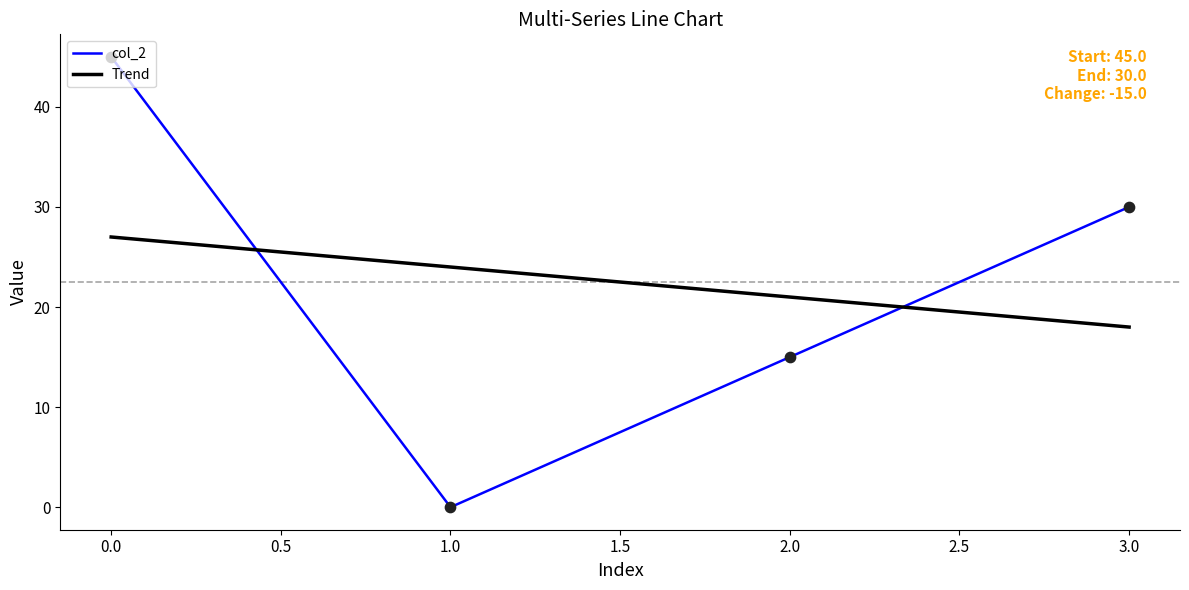

At how many categories does at least one series exceed 15?

4